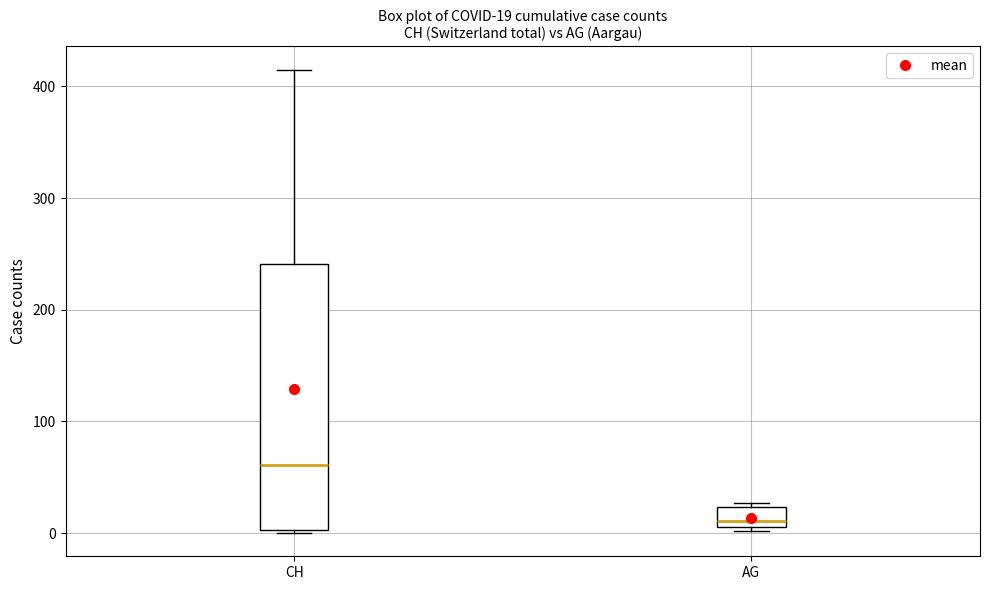

Which box's median line is the lowest?

AG